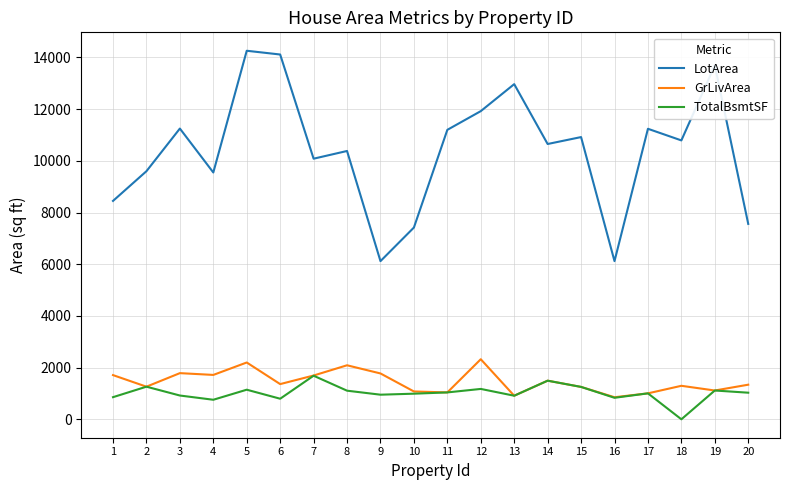

True or false: LotArea has more than 0 interior local peaks.

True